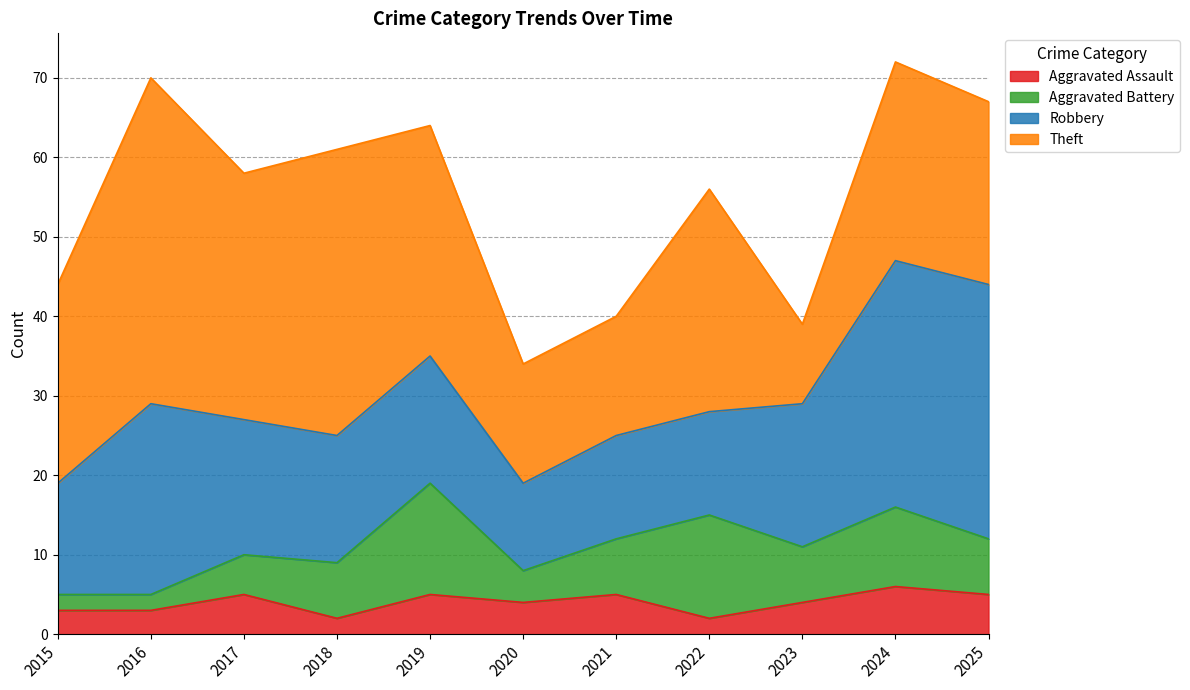

What value does the Robbery series have at 2021?

13